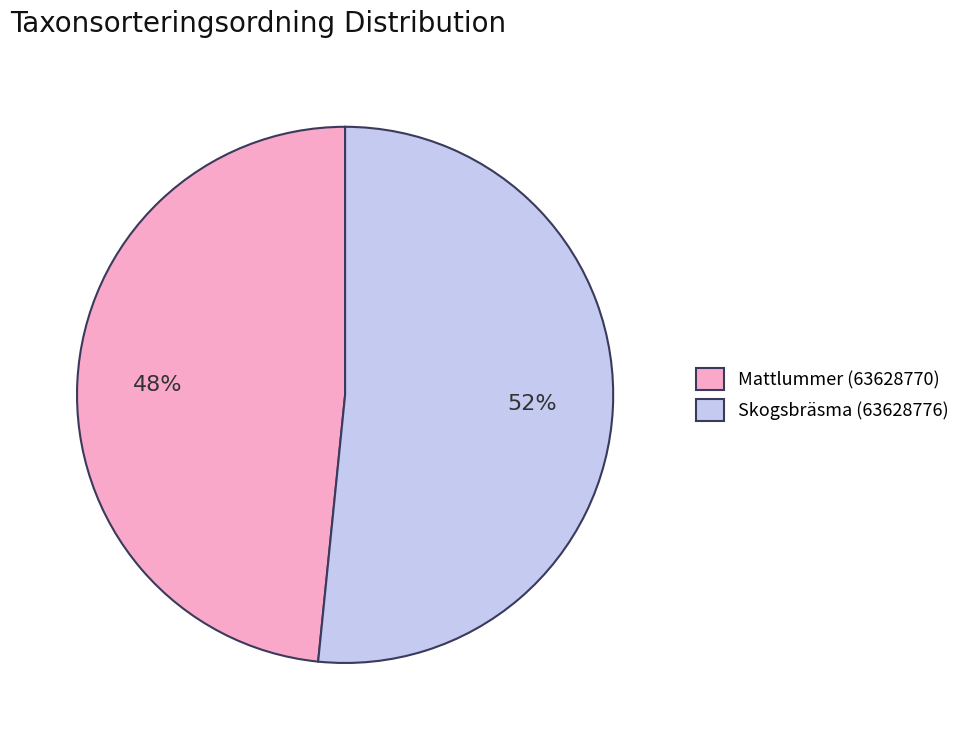

Is the sum of Mattlummer (63628770) and Skogsbräsma (63628776) greater than half?

Yes